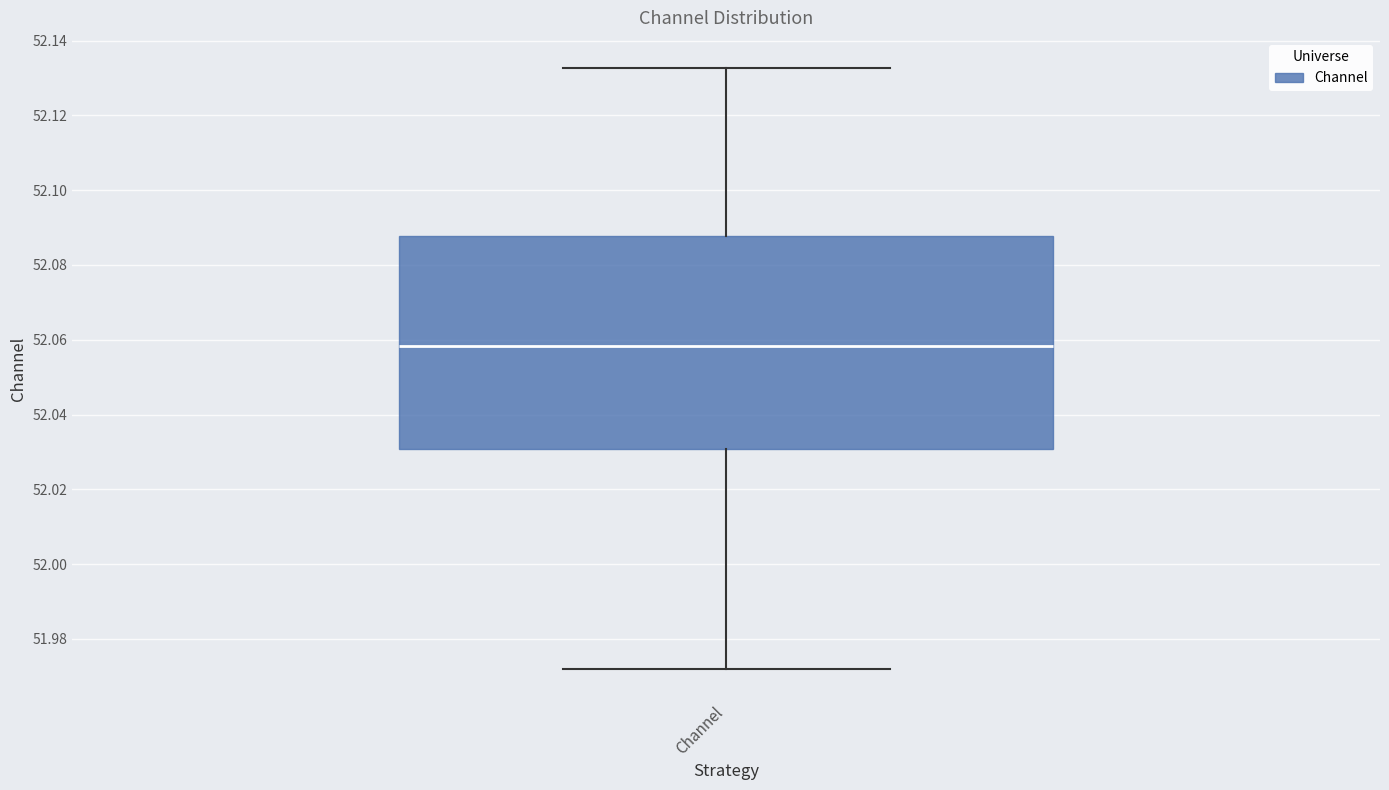

Where does the upper whisker of the box for Channel end on the y-axis? The values are not printed on the chart, so give them approximately, as read against the axis.

52.132